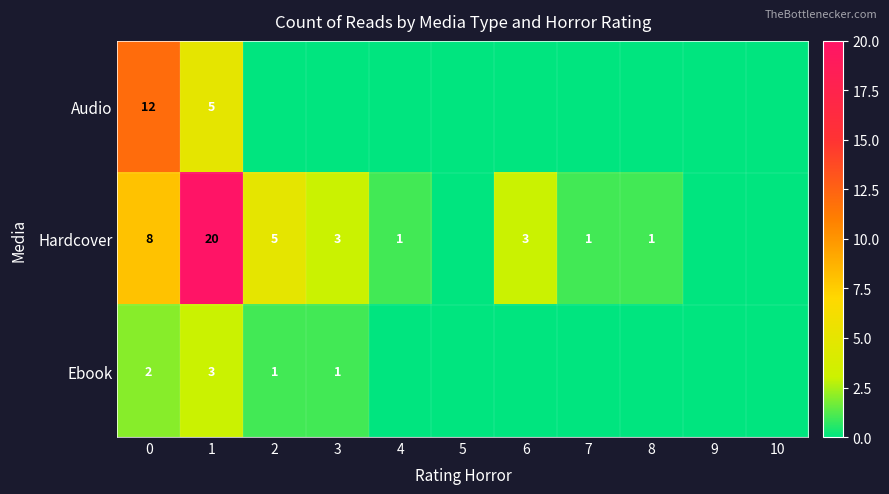

Rank the series at 1 from lowest to highest value.

Ebook, Audio, Hardcover